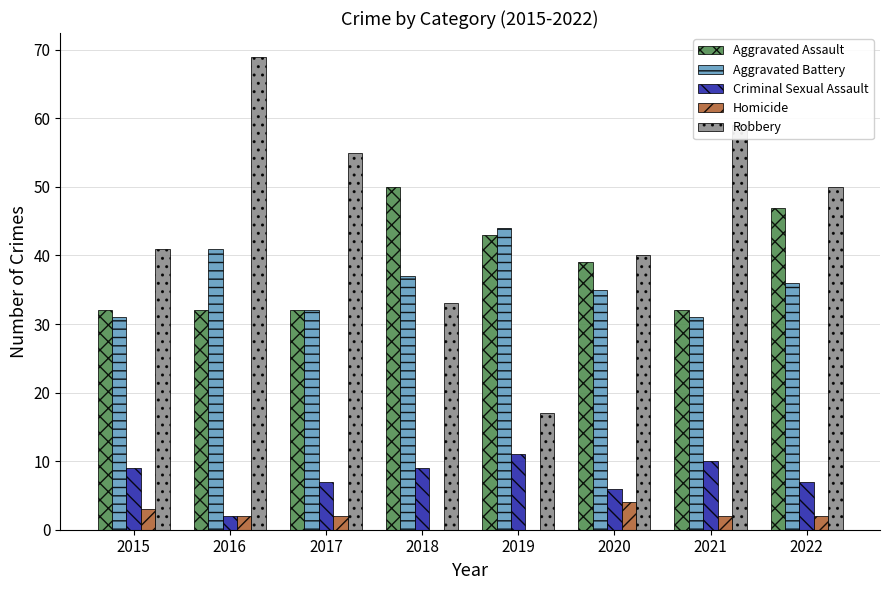

Which series has the largest total across all categories?

Robbery